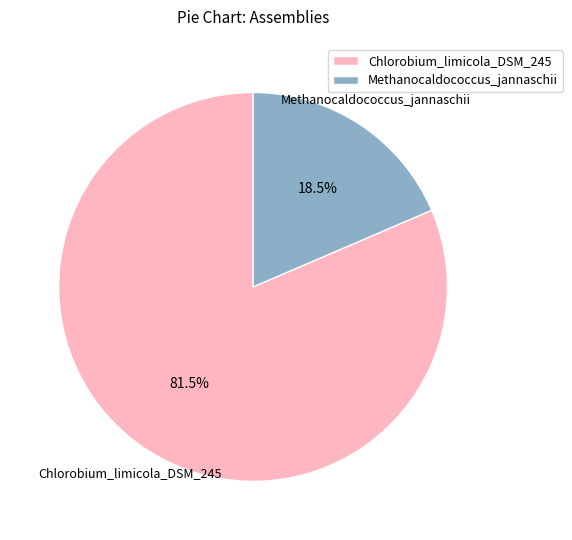

Is there any slice that represents more than half of the pie?

Yes